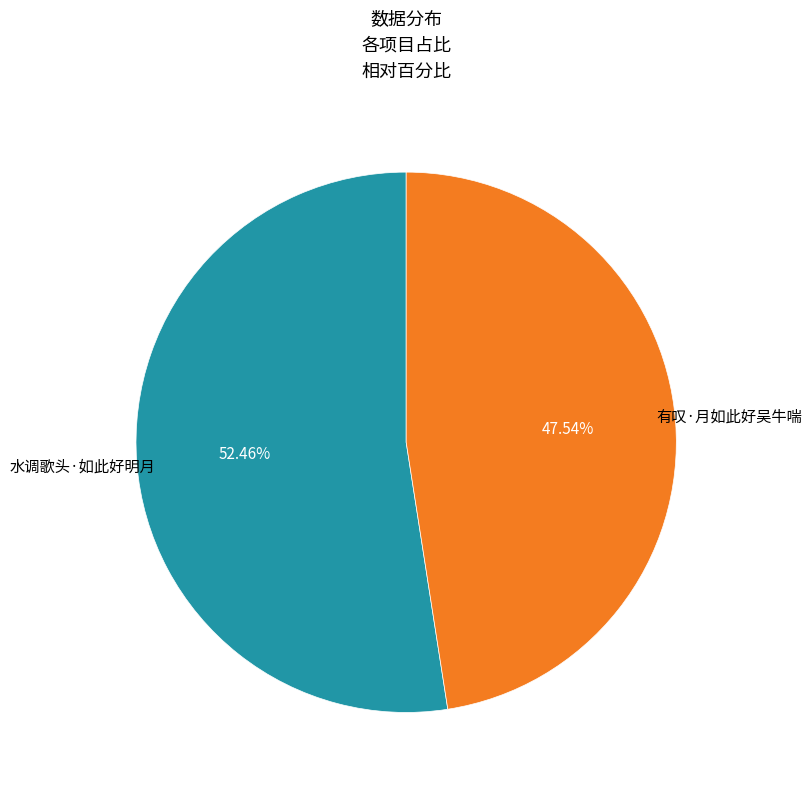

Does any single category account for the majority?

Yes